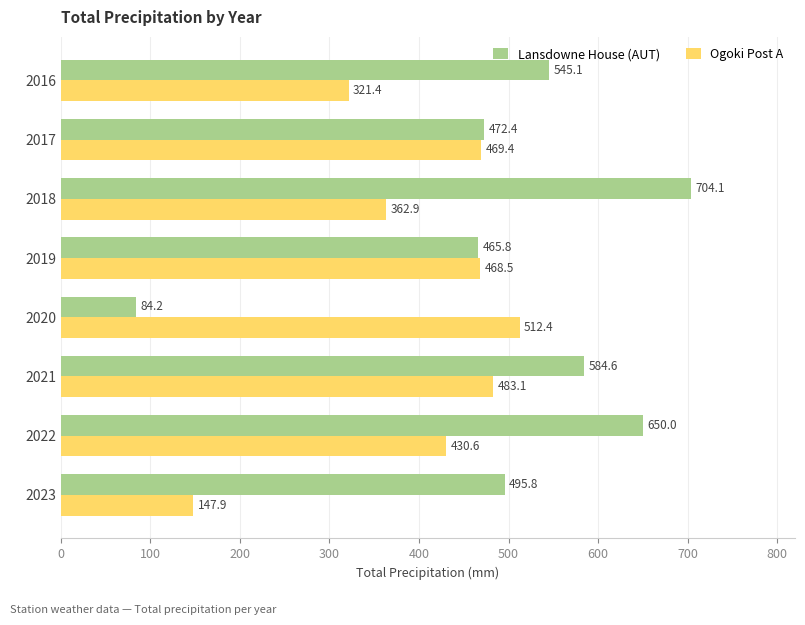

What is the approximate value of Lansdowne House (AUT) at 2023?

495.8